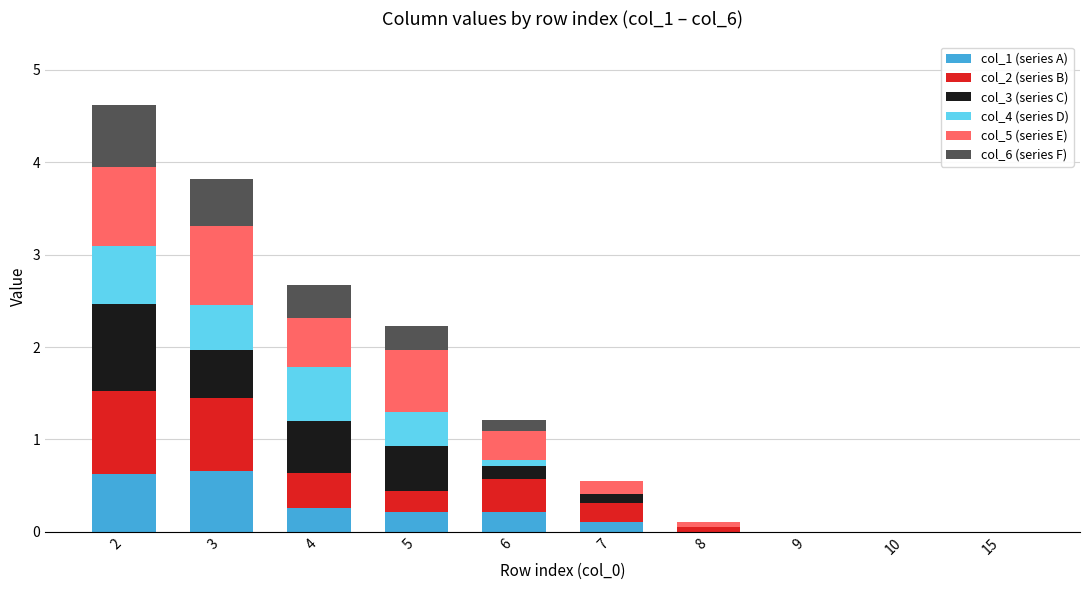

Count the number of categories in the chart.

10